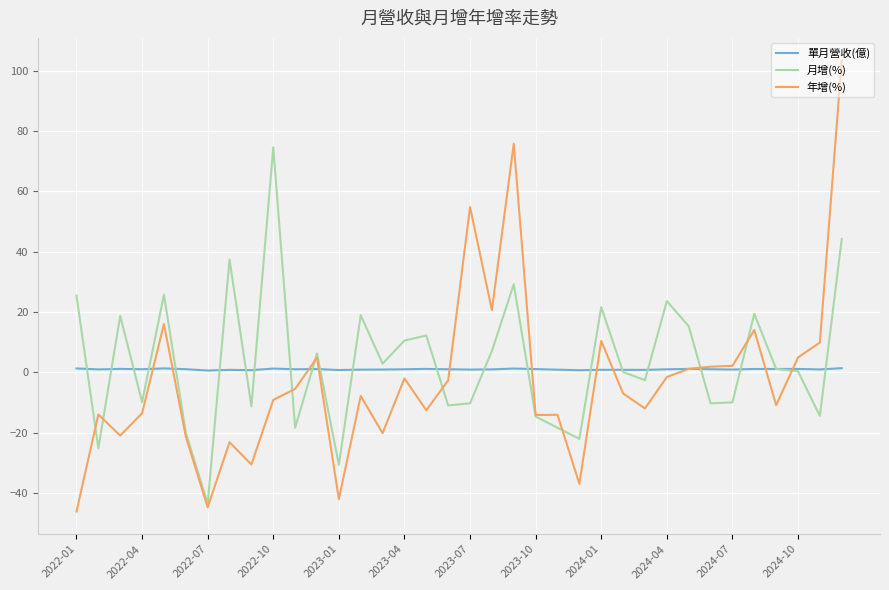

List the series in order of their peak value, highest first.

年增(%), 月增(%), 單月營收(億)